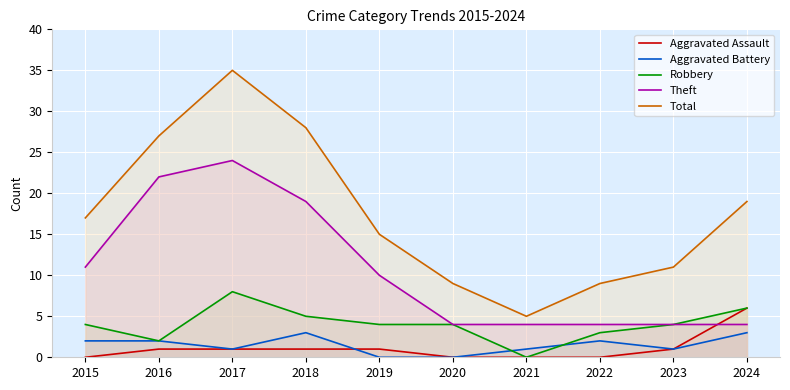

How many values in the Total series exceed 17?

4